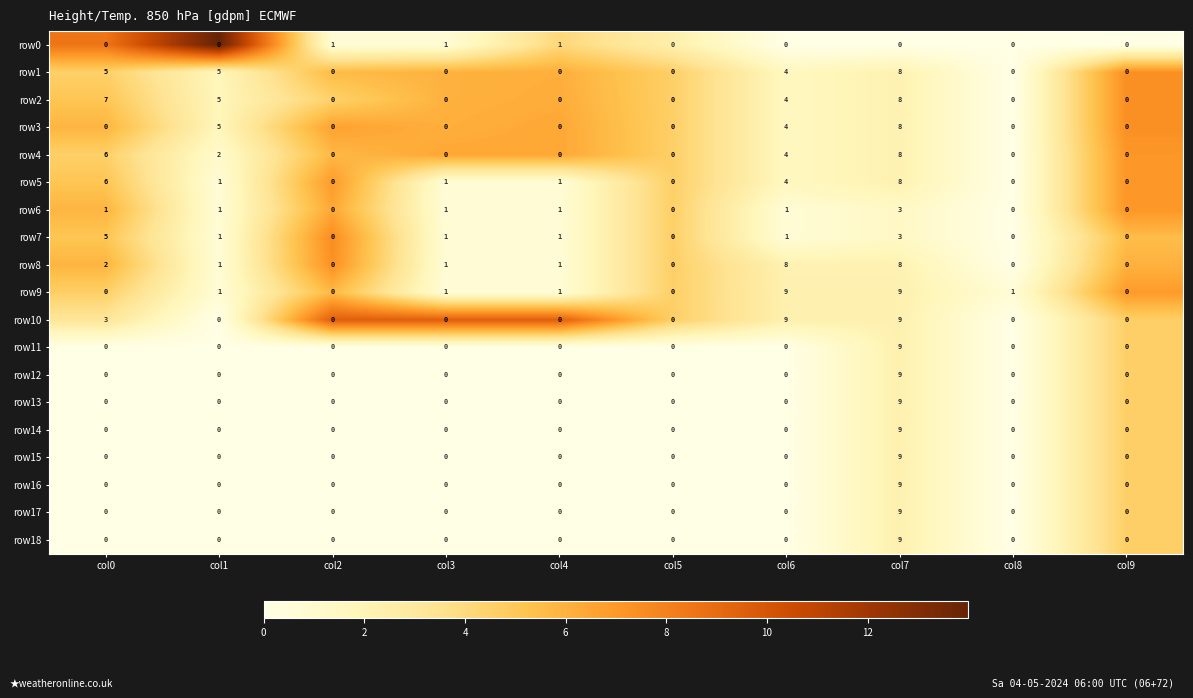

What is the maximum value for row12?

9